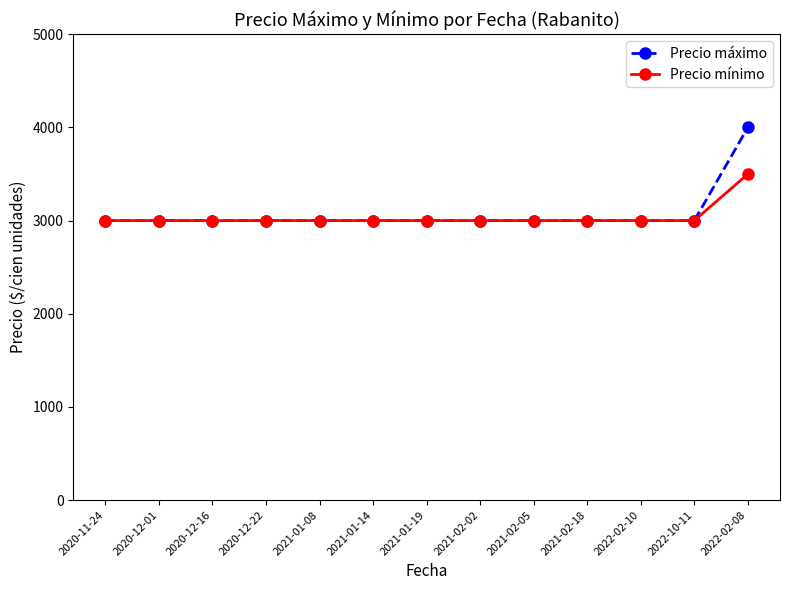

What are all the series names shown in the legend?

Precio máximo, Precio mínimo